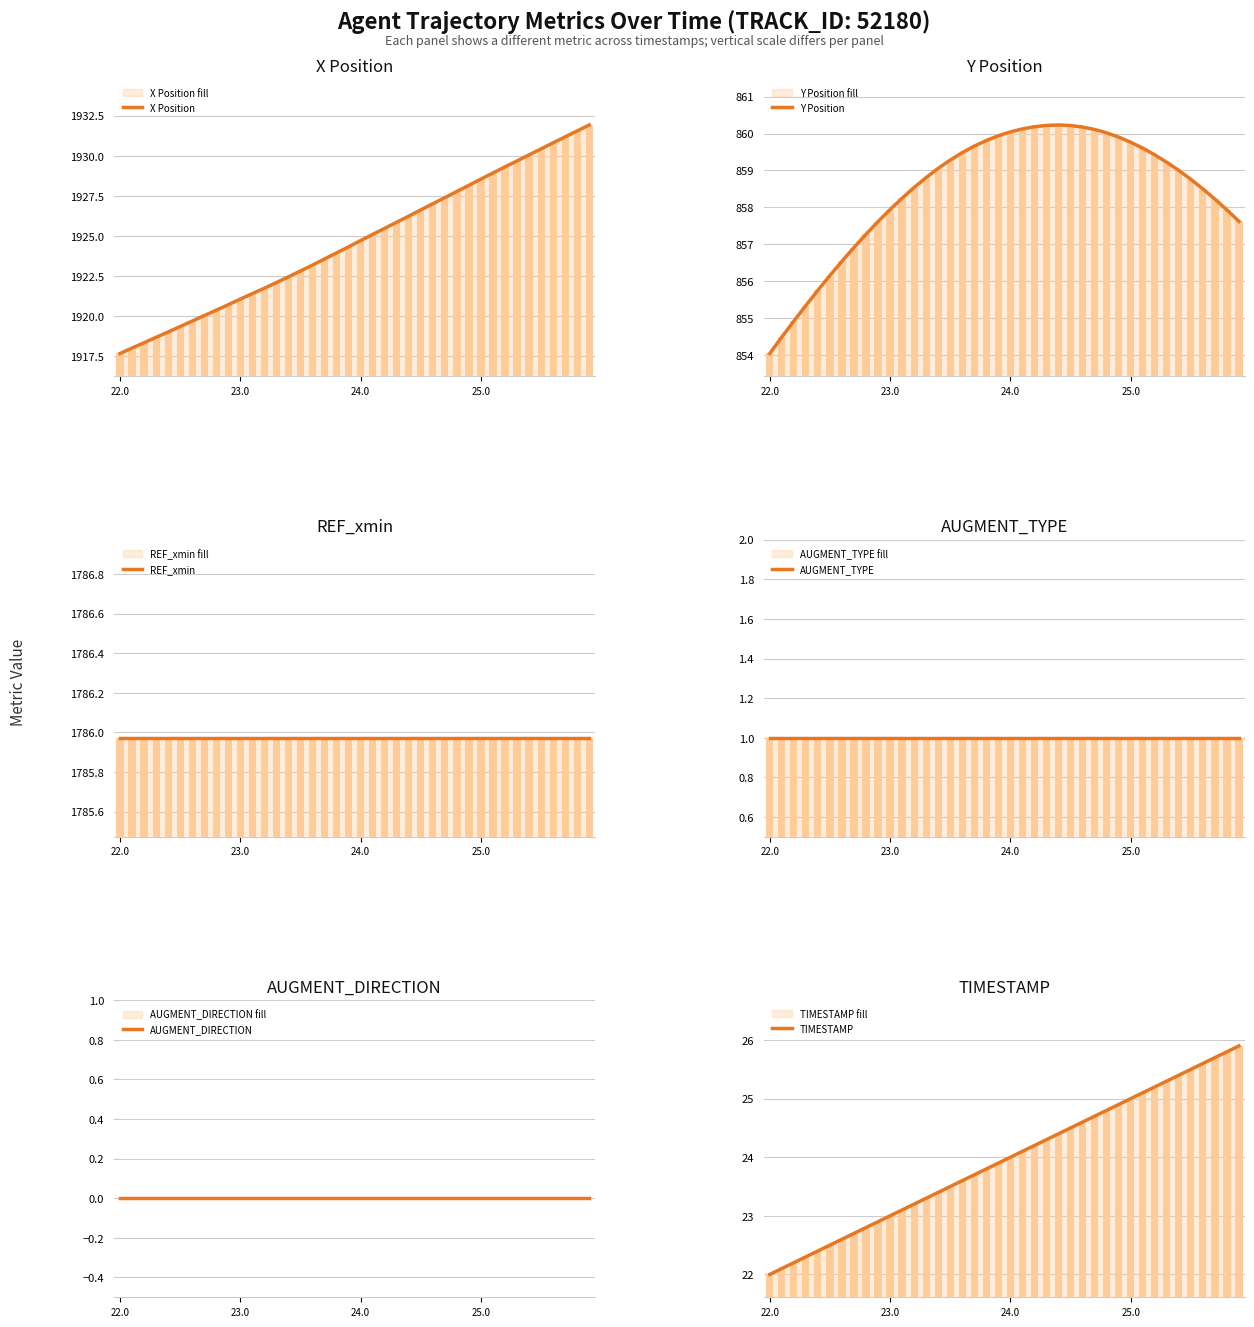

The value of TIMESTAMP at 13 is 23.3. True or false?

True